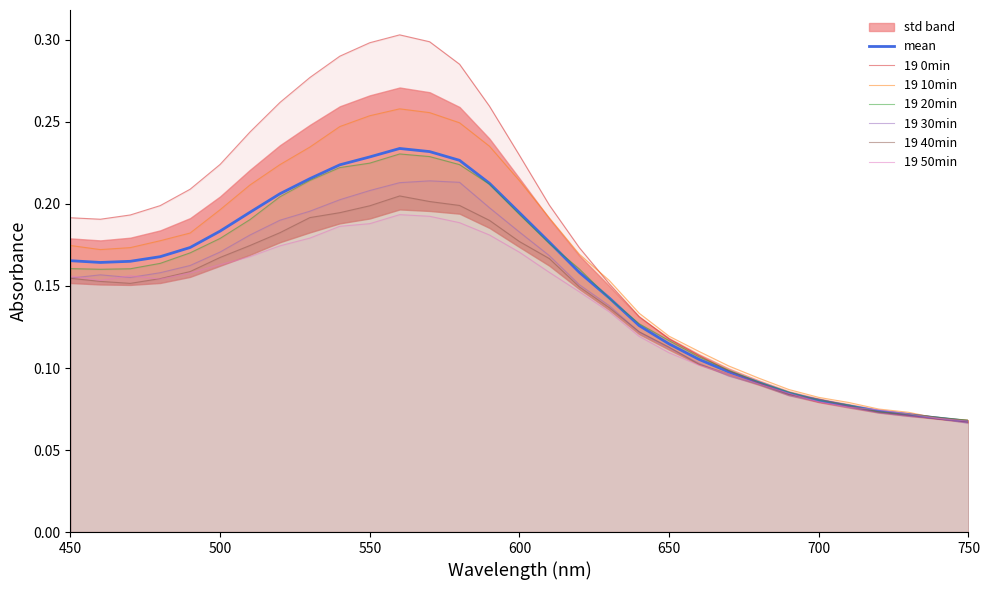

Which series ends up on top after the final intersection of 19 20min and 19 40min?

19 20min